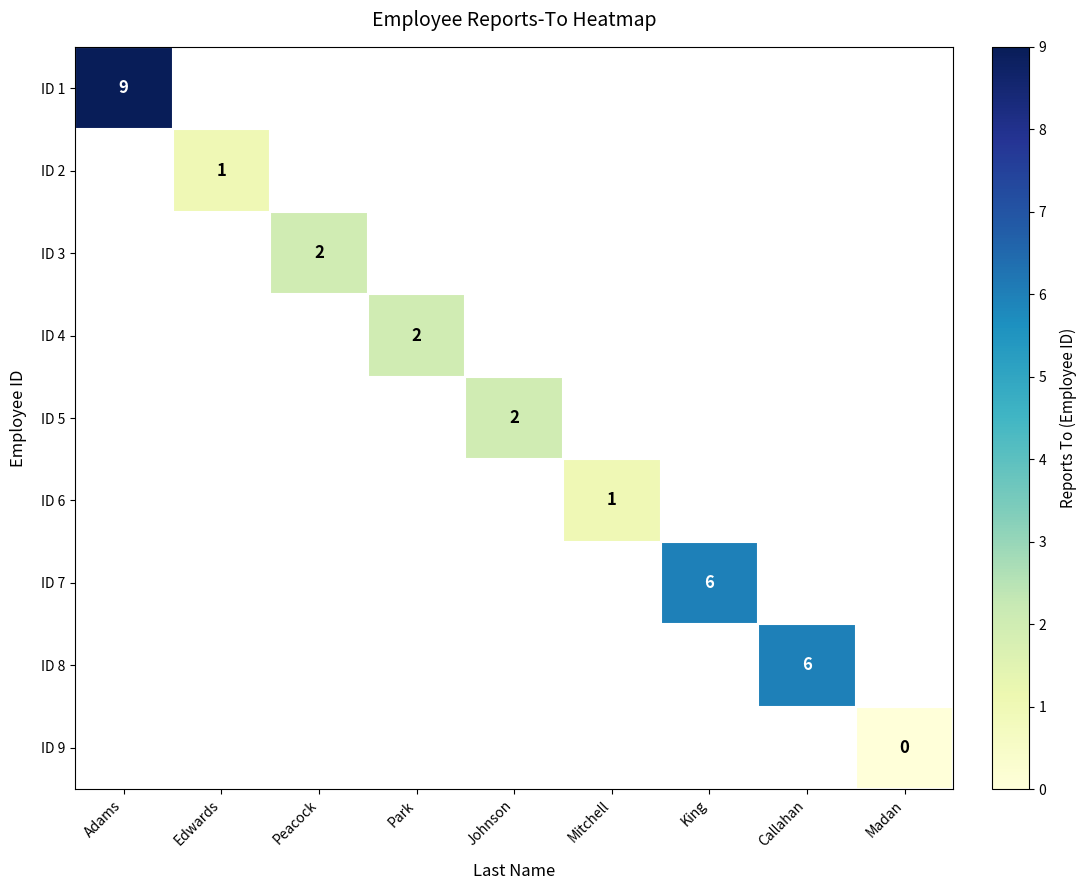

At how many categories does at least one series exceed 4?

3